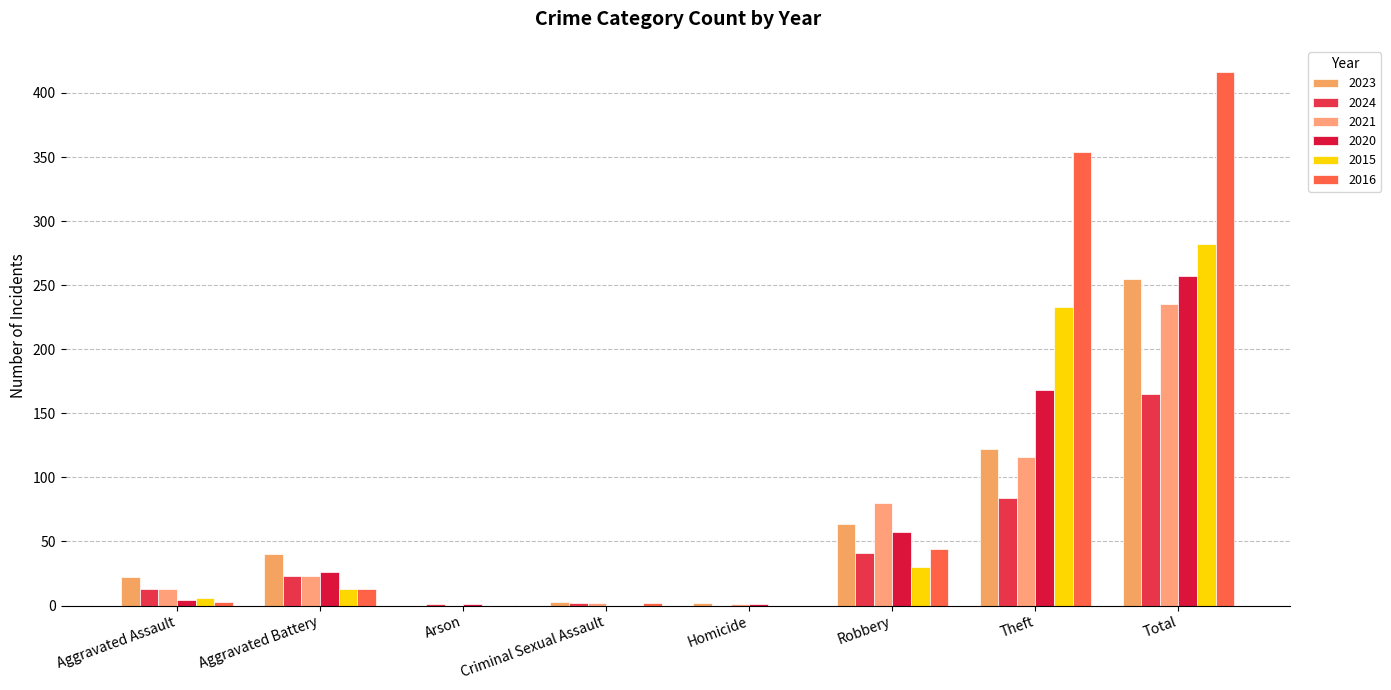

What is the spread (max minus min) of values at Aggravated Battery?

27